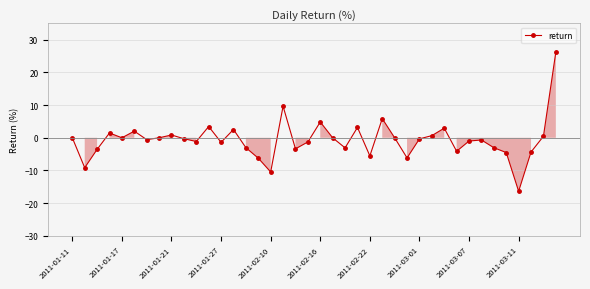

What is the minimum value shown in the chart?

-16.4